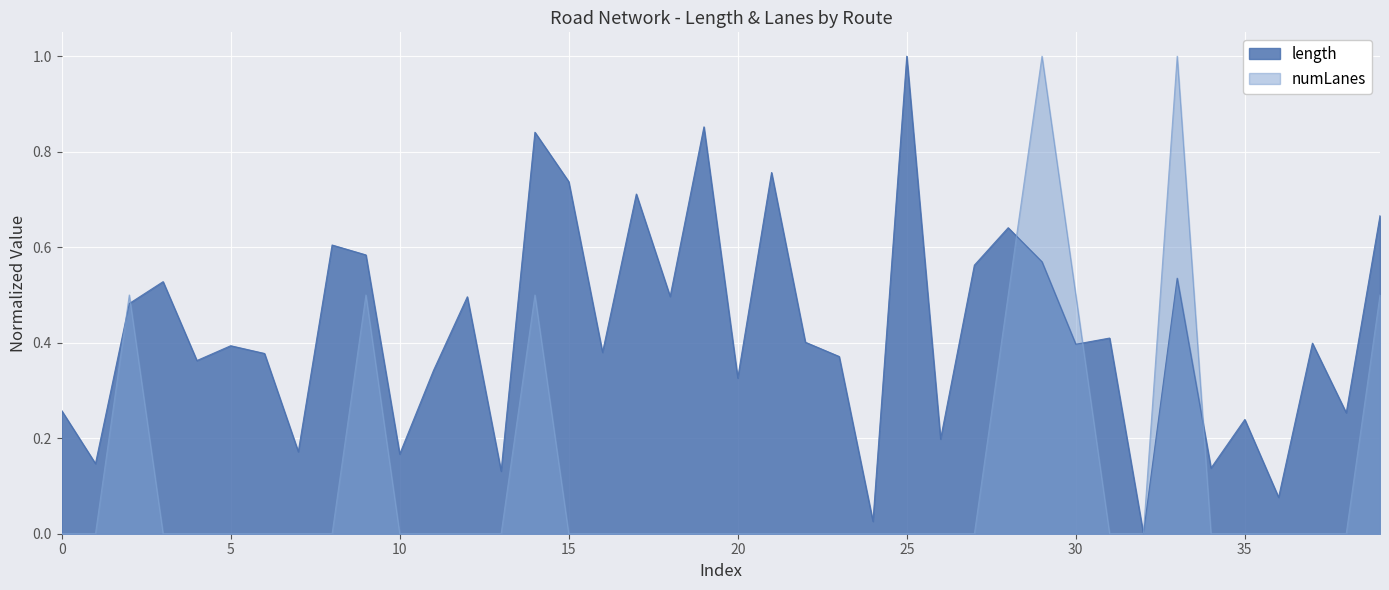

What is the maximum value shown in the chart?

1.0